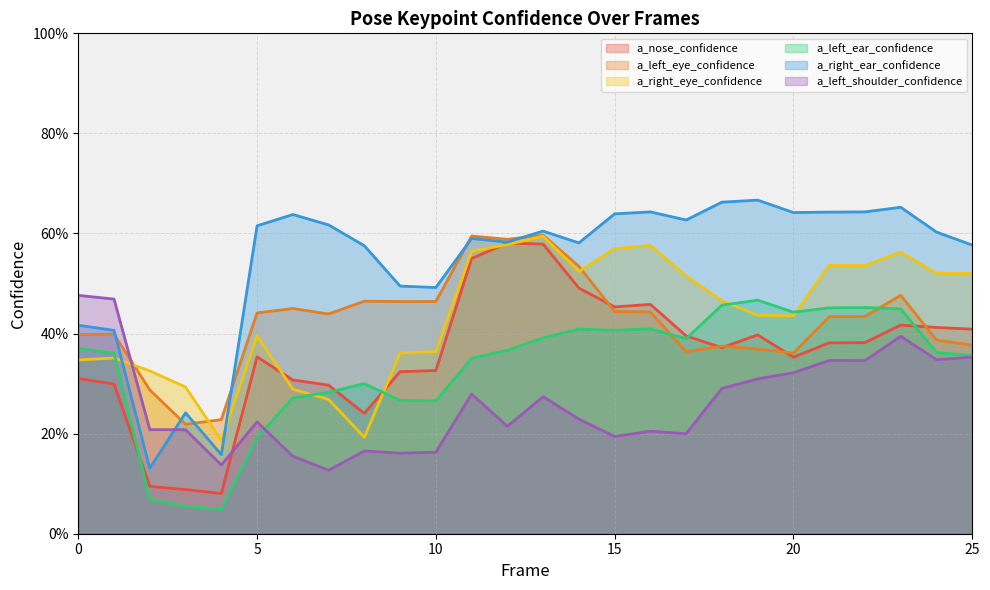

True or false: a_nose_confidence has more than 0 interior local peaks.

True